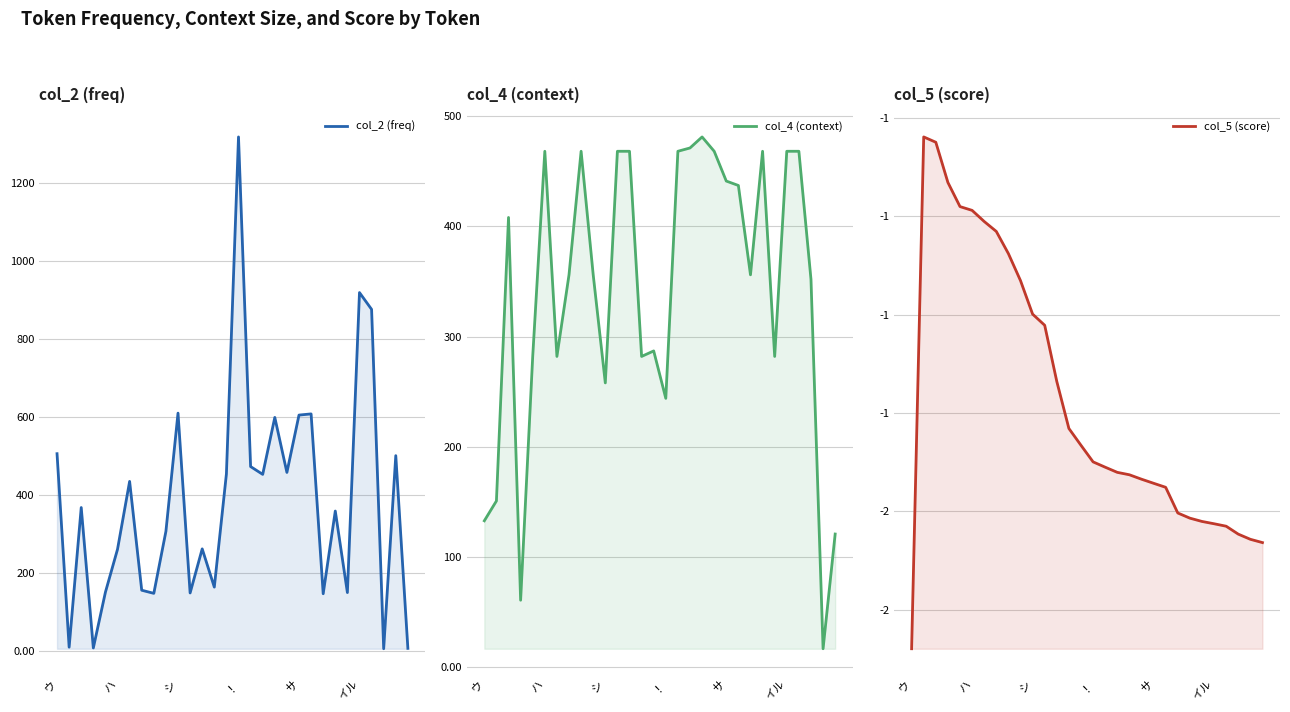

True or false: col_5 (score) and col_2 (freq) intersect in this chart.

False